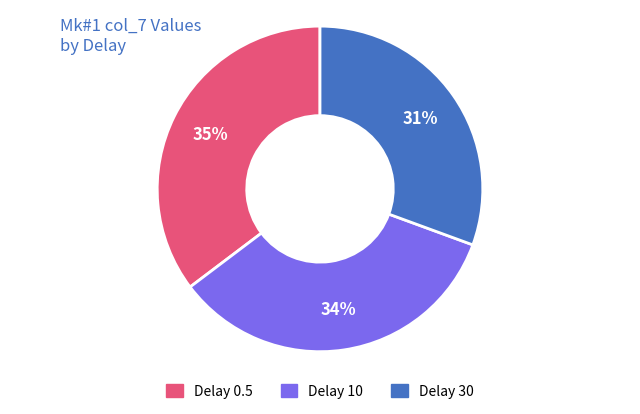

To the nearest percent, what is the combined percentage of Delay 0.5 and Delay 30?

66%